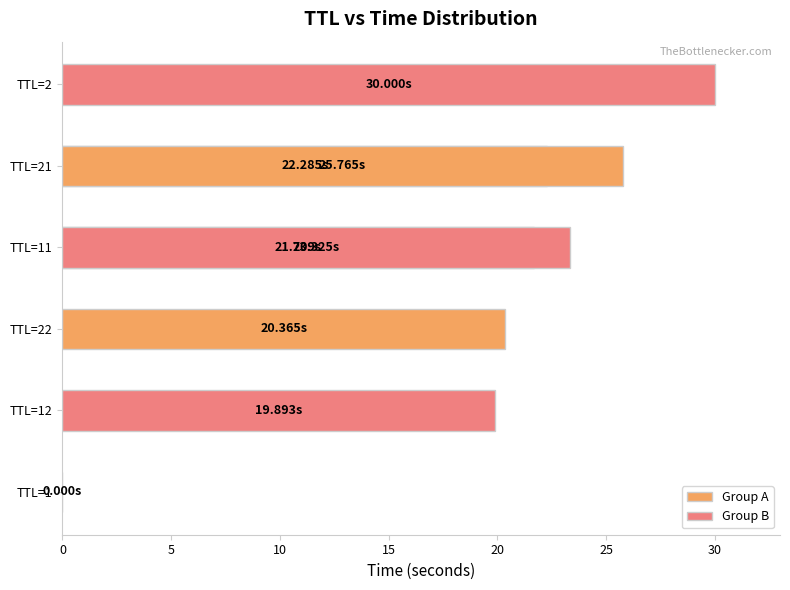

Reading left to right, list all the values displayed in this chart.

1=0.0	12=19.9	22=20.4	11=21.7	21=22.3	11=23.3	21=25.8	2=30.0